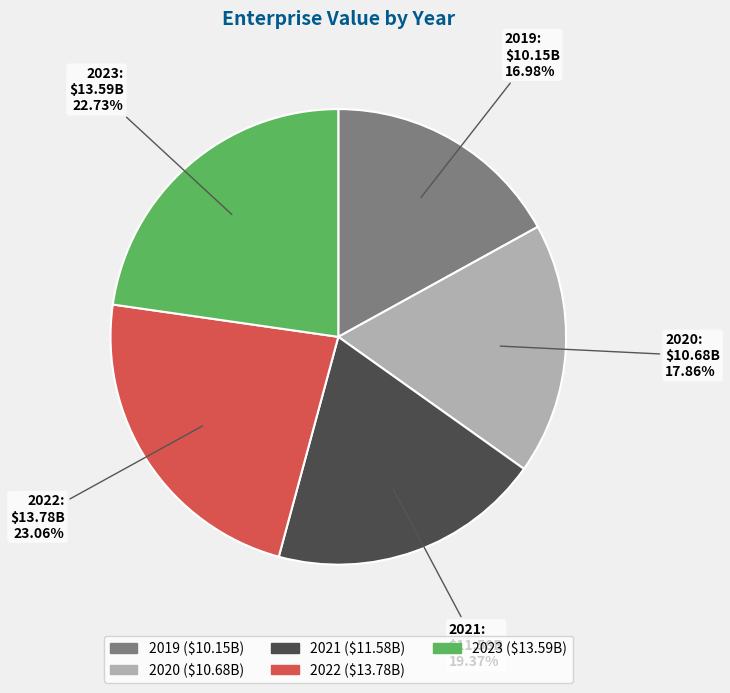

What is the smallest slice in the pie chart?

2019